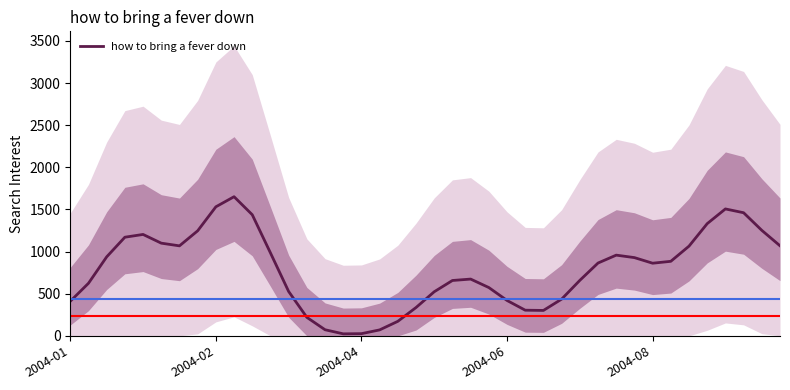

What is the highest value of the how to bring a fever down series?

1651.2